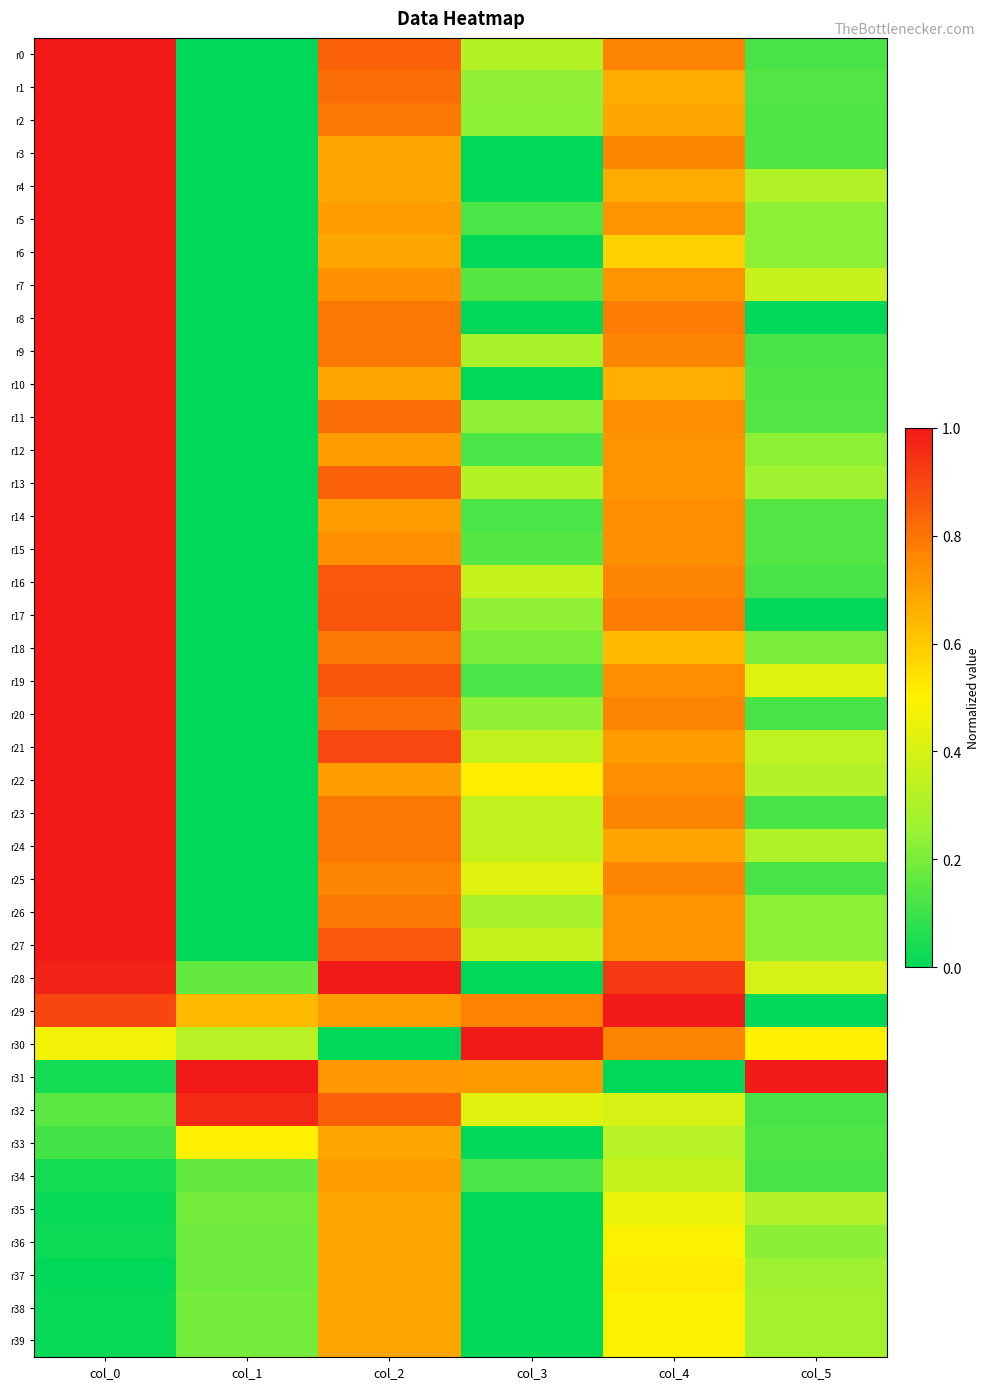

Between col_5 and col_1, which is larger?

col_5